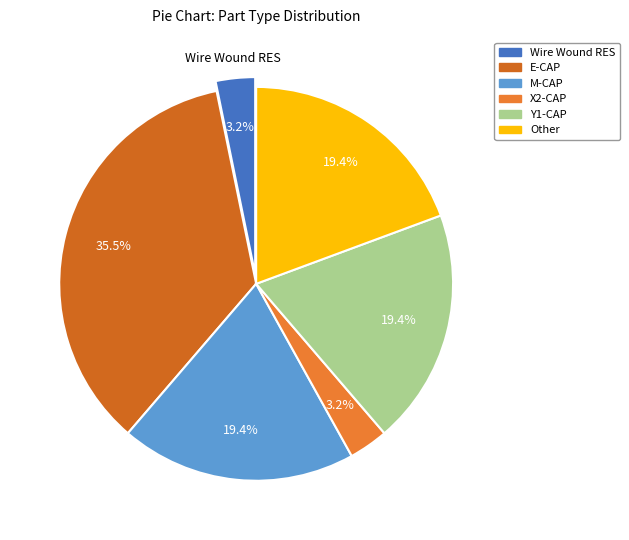

What portion of the pie excludes E-CAP?

64.5%